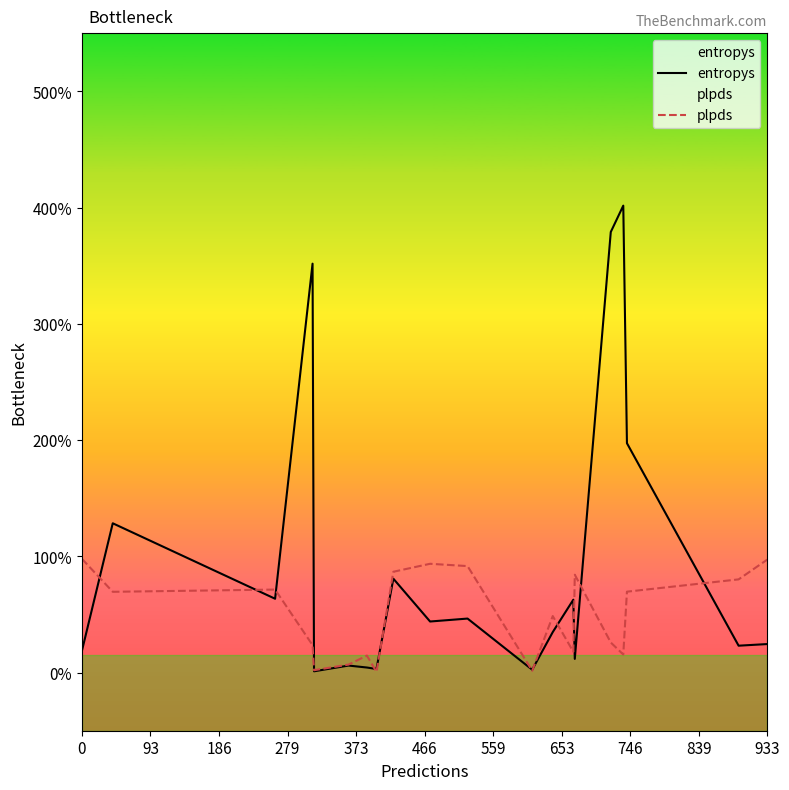

What are all the series names shown in the legend?

entropys, plpds